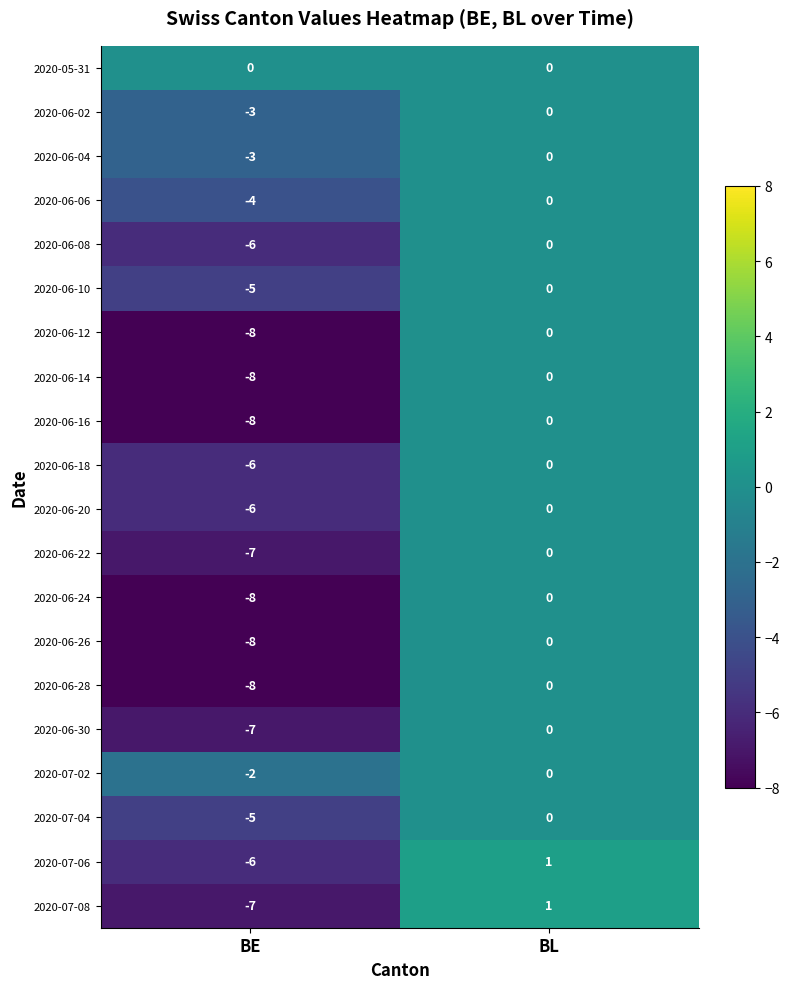

List the labels in order of 2020-06-28 value, largest first.

BL, BE